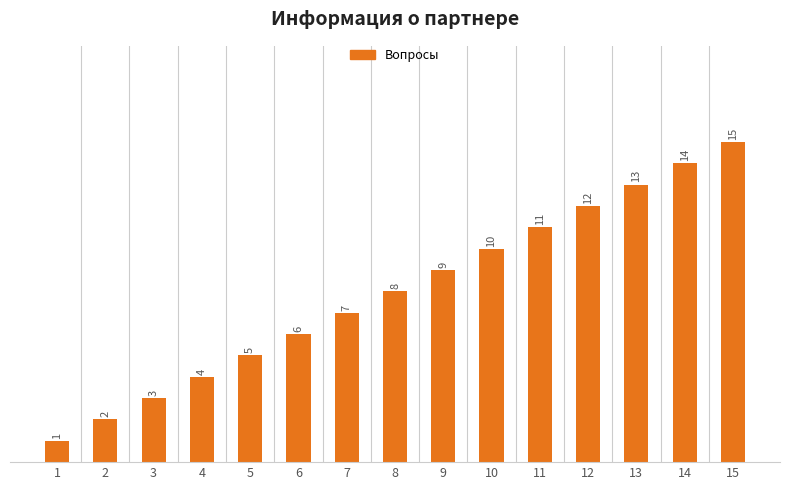

Rank the categories by value from highest to lowest.

15, 14, 13, 12, 11, 10, 9, 8, 7, 6, 5, 4, 3, 2, 1